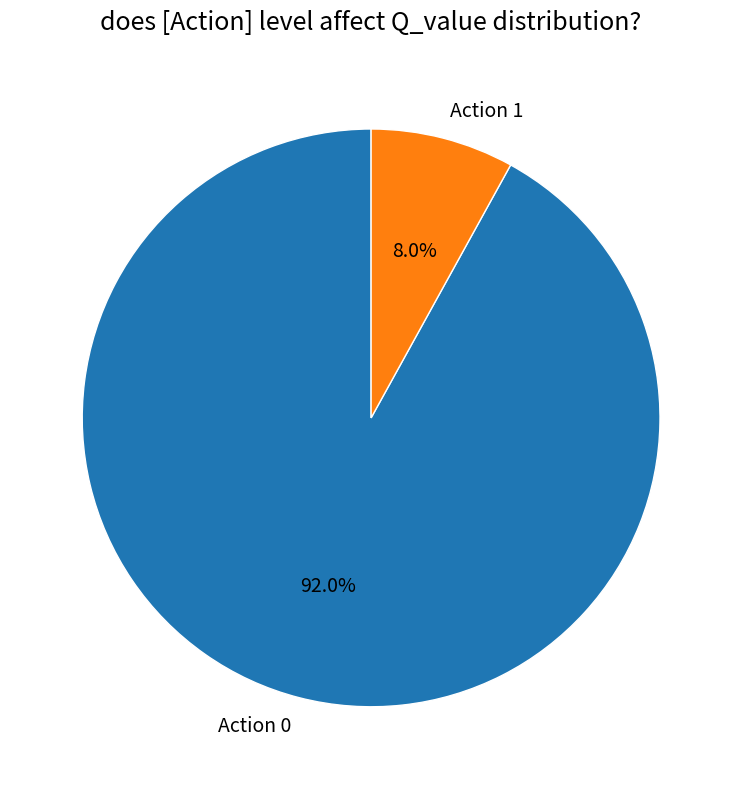

To the nearest percent, what is the difference between the largest and smallest slice percentages?

84%